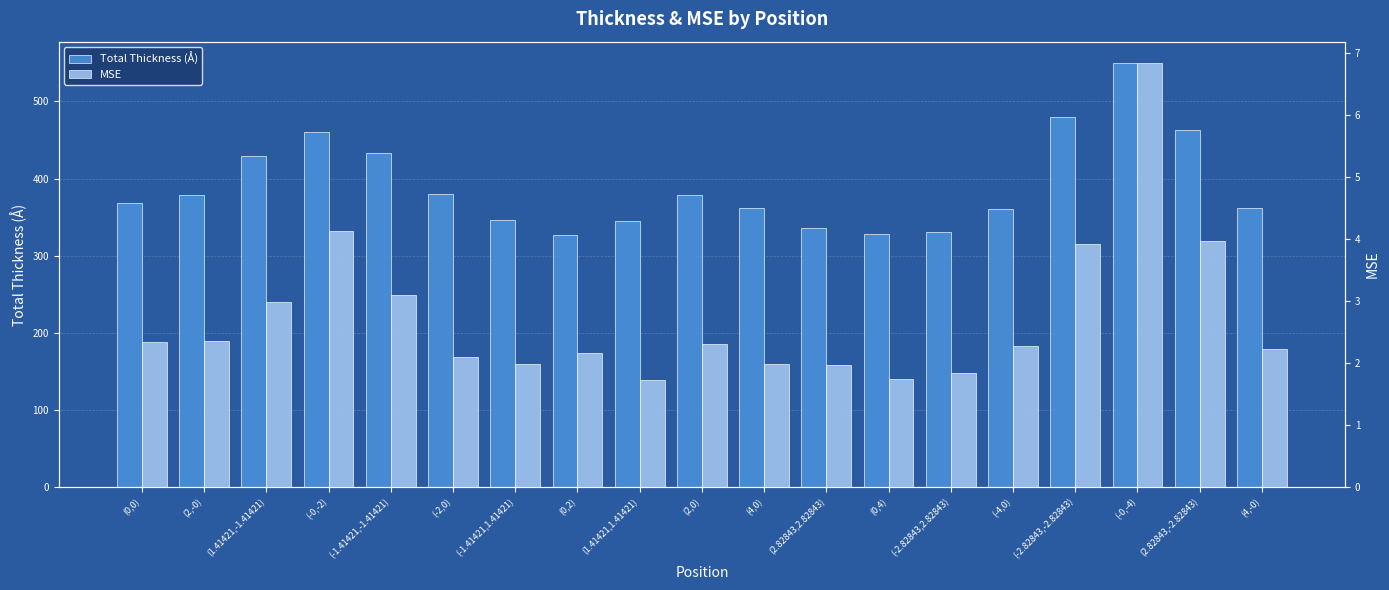

The value of Total Thickness (Å) at (2.82843,-2.82843) is 290.2. True or false?

False